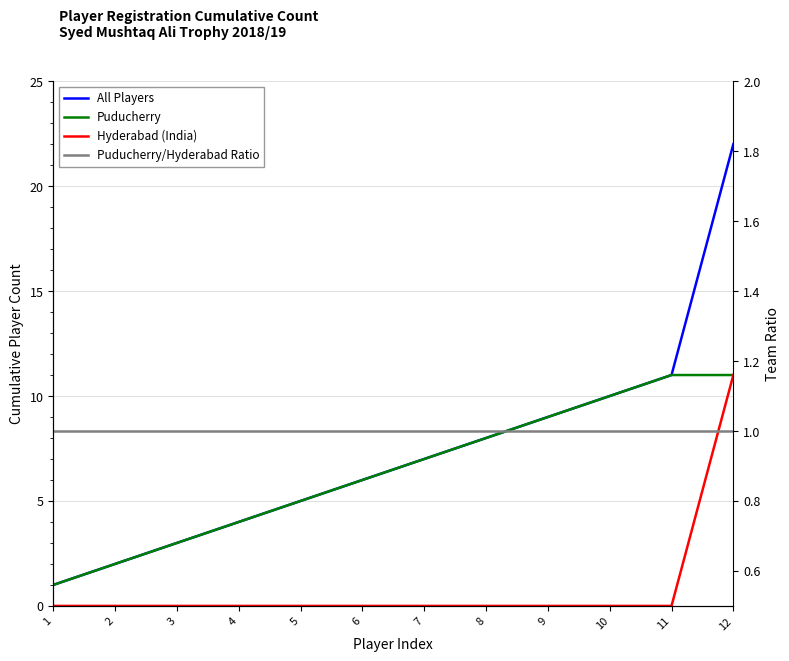

At 8, list the series in order from largest to smallest.

All Players, Puducherry, Puducherry/Hyderabad Ratio, Hyderabad (India)